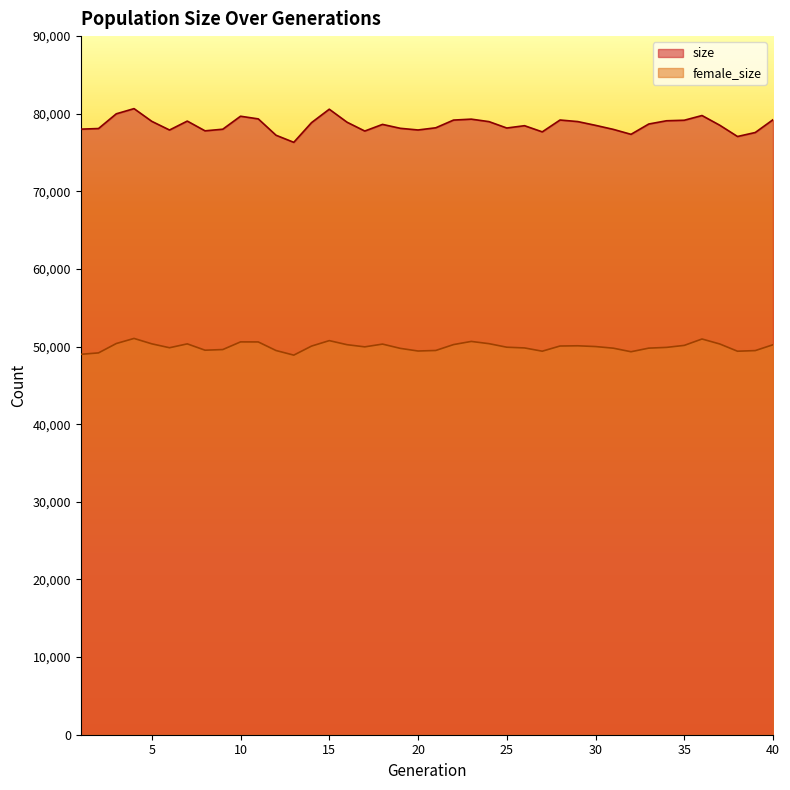

Which series has the largest total across all categories?

size